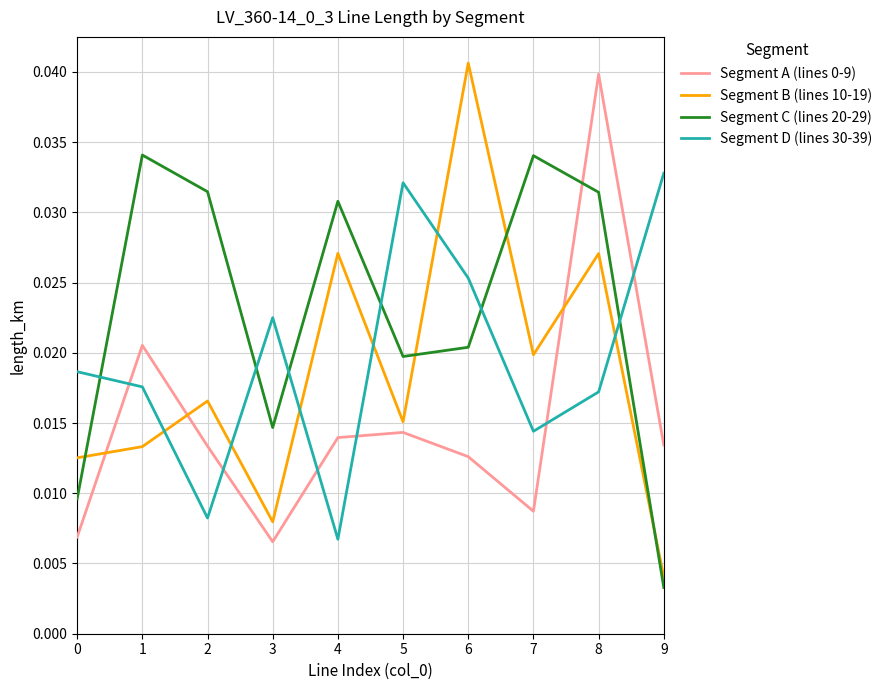

What is the sum of all Segment C (lines 20-29) values?

0.2